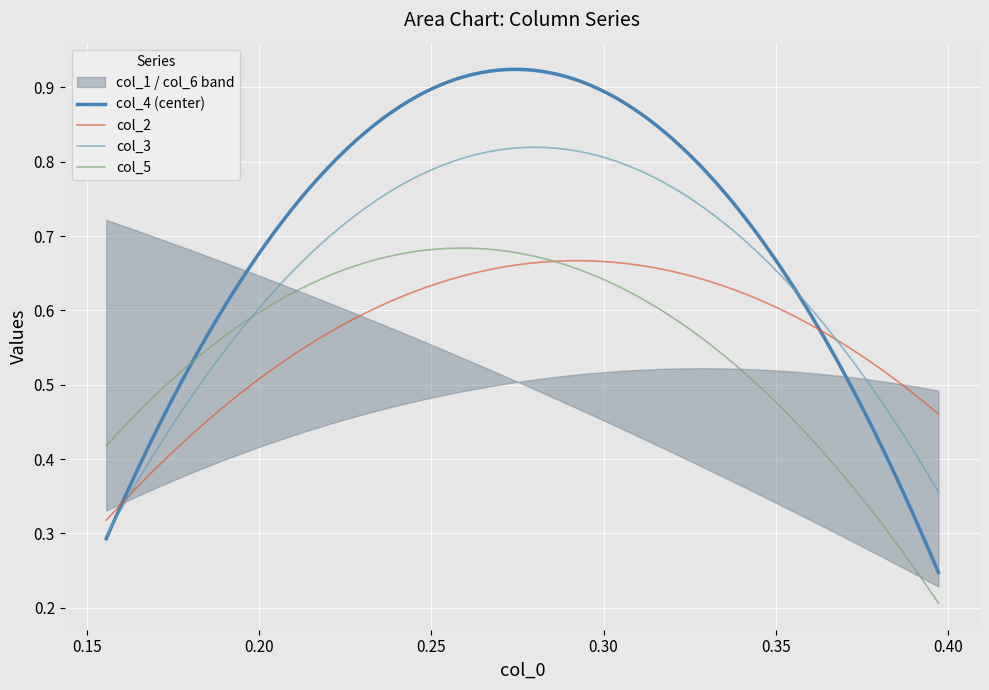

Reading left to right, what are all the values shown in this chart?

col_1: row_0=0.3	row_1=0.5	row_2=0.5
col_2: row_0=0.3	row_1=0.6	row_2=0.5
col_3: row_0=0.3	row_1=0.7	row_2=0.4
col_4: row_0=0.3	row_1=0.8	row_2=0.2
col_5: row_0=0.4	row_1=0.7	row_2=0.2
col_6: row_0=0.7	row_1=0.6	row_2=0.2